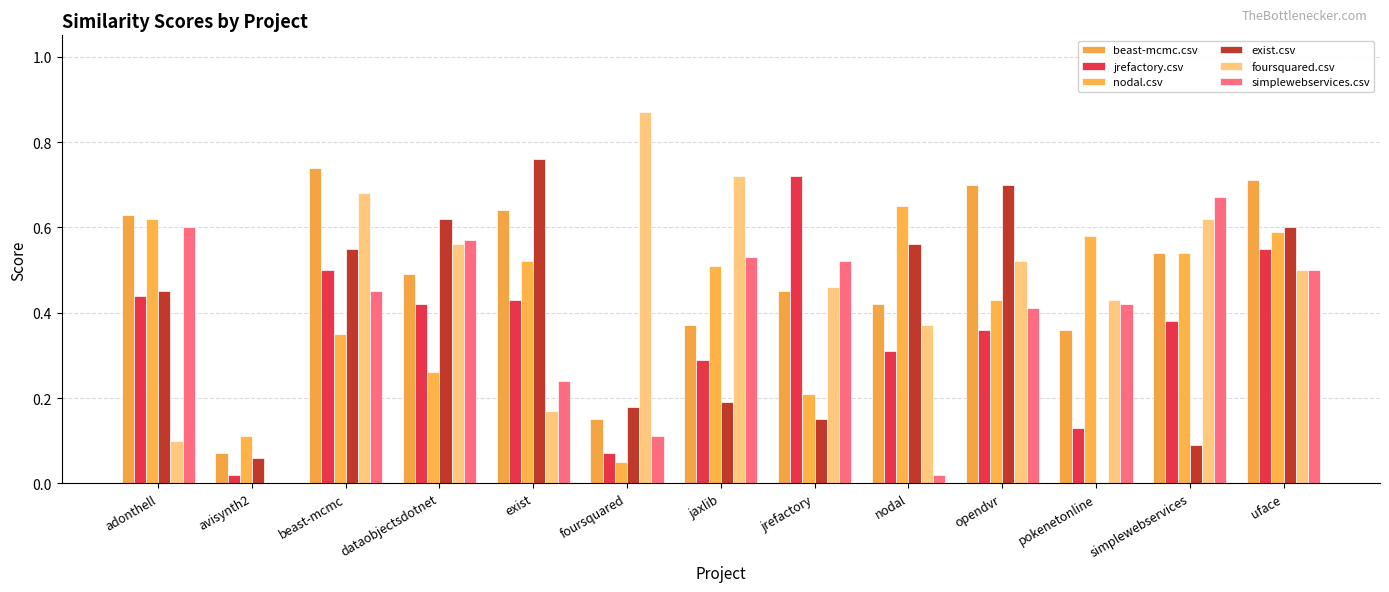

Which series has the widest spread of values?

foursquared.csv